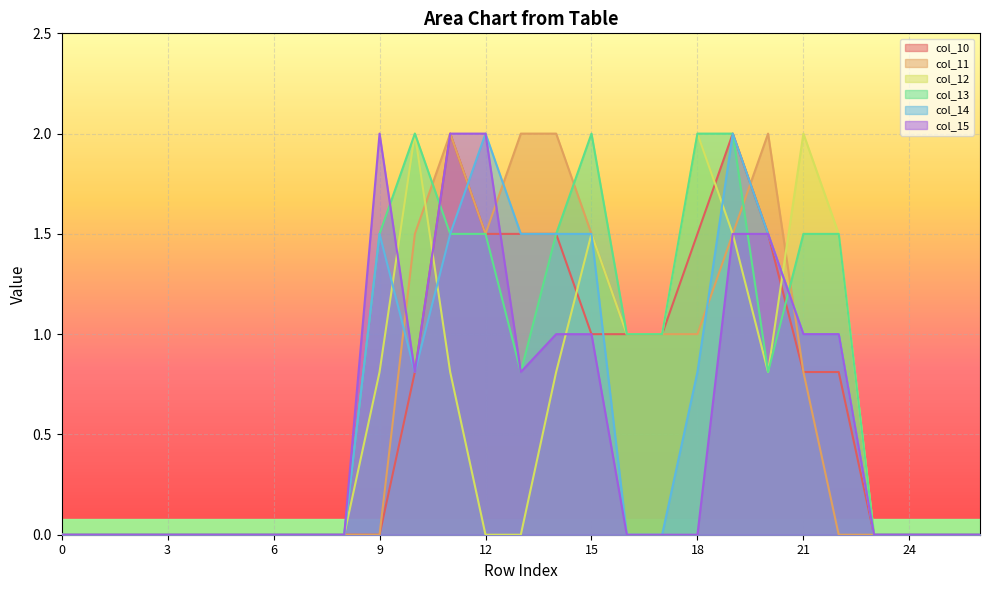

True or false: col_14 and col_11 intersect in this chart.

True